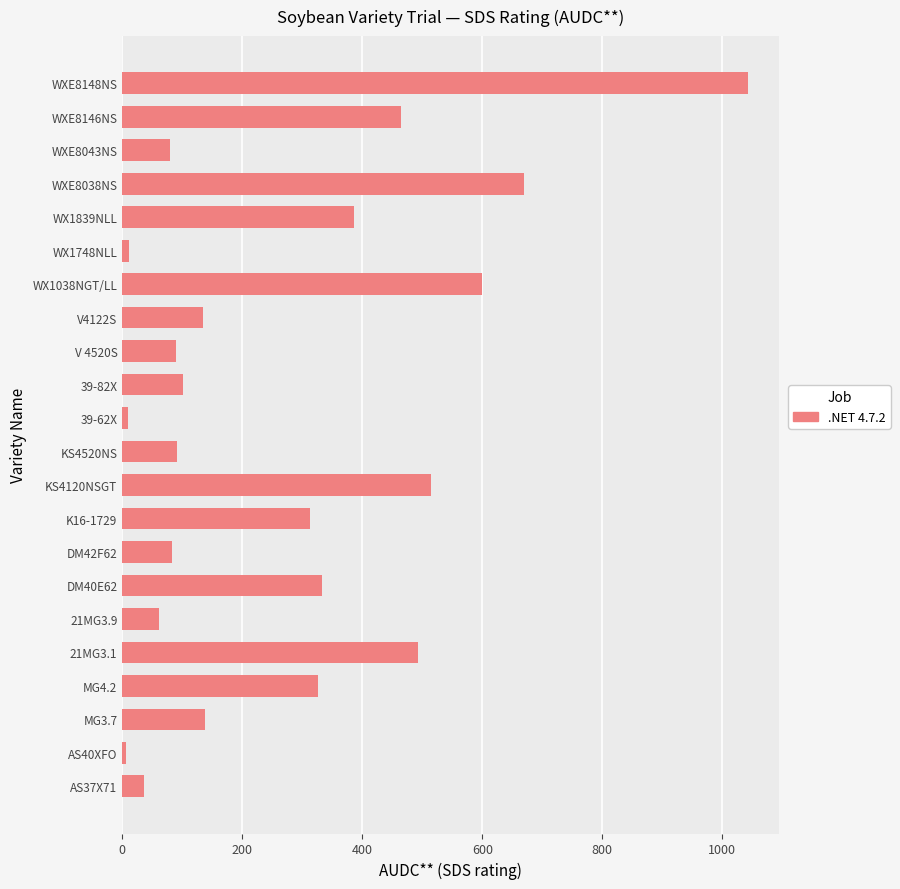

What is the sum of all values?

5980